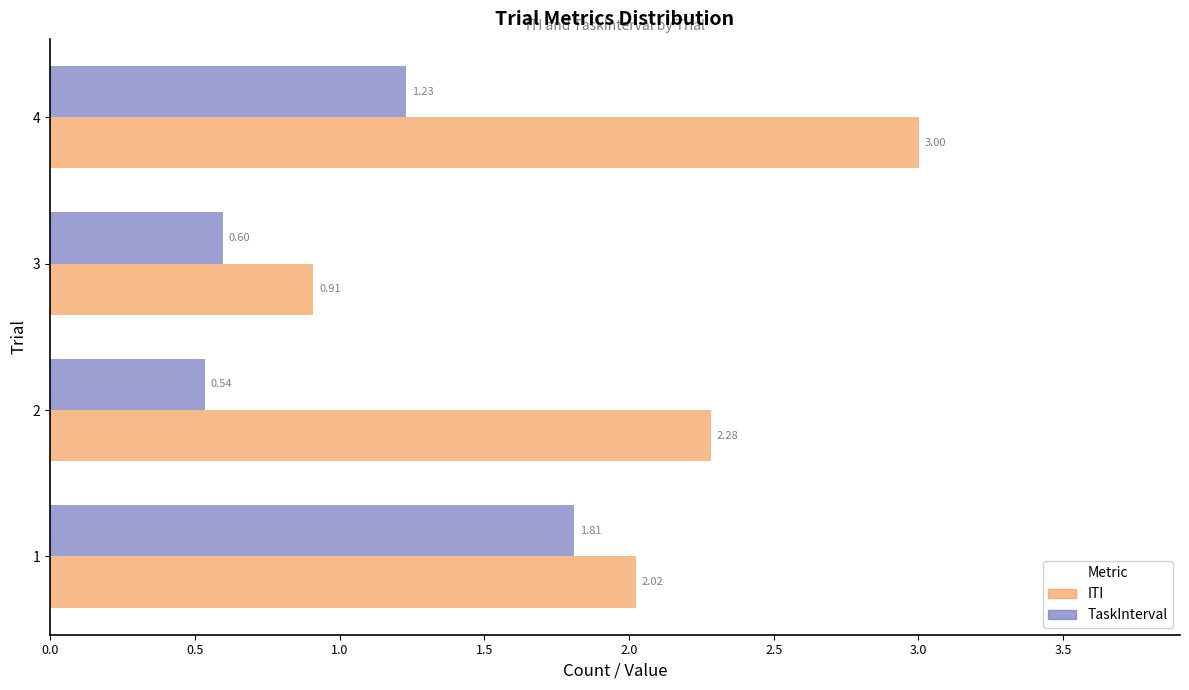

Which series has the widest spread of values?

ITI